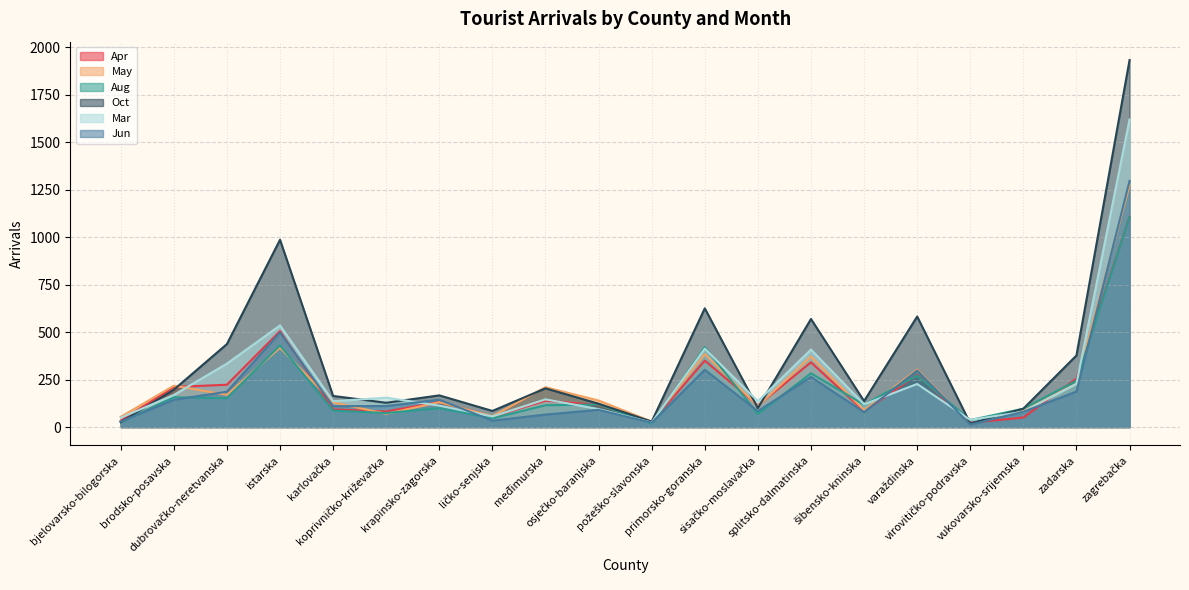

The Mar series shows 227 at varaždinska. True or false?

True